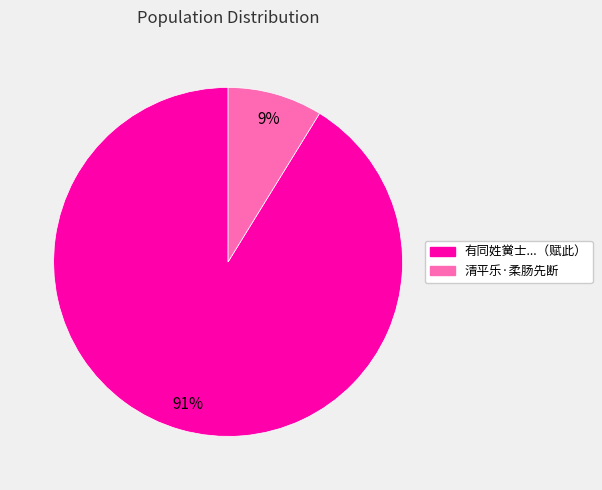

Is there any slice that represents more than half of the pie?

Yes